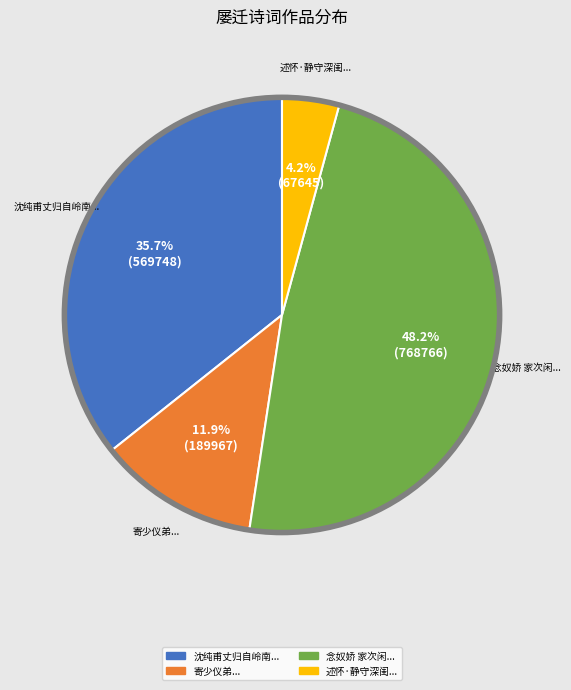

Rank the categories by value from highest to lowest.

念奴娇 家次闲..., 沈纯甫丈归自岭南..., 寄少仪弟..., 述怀·静守深闺...